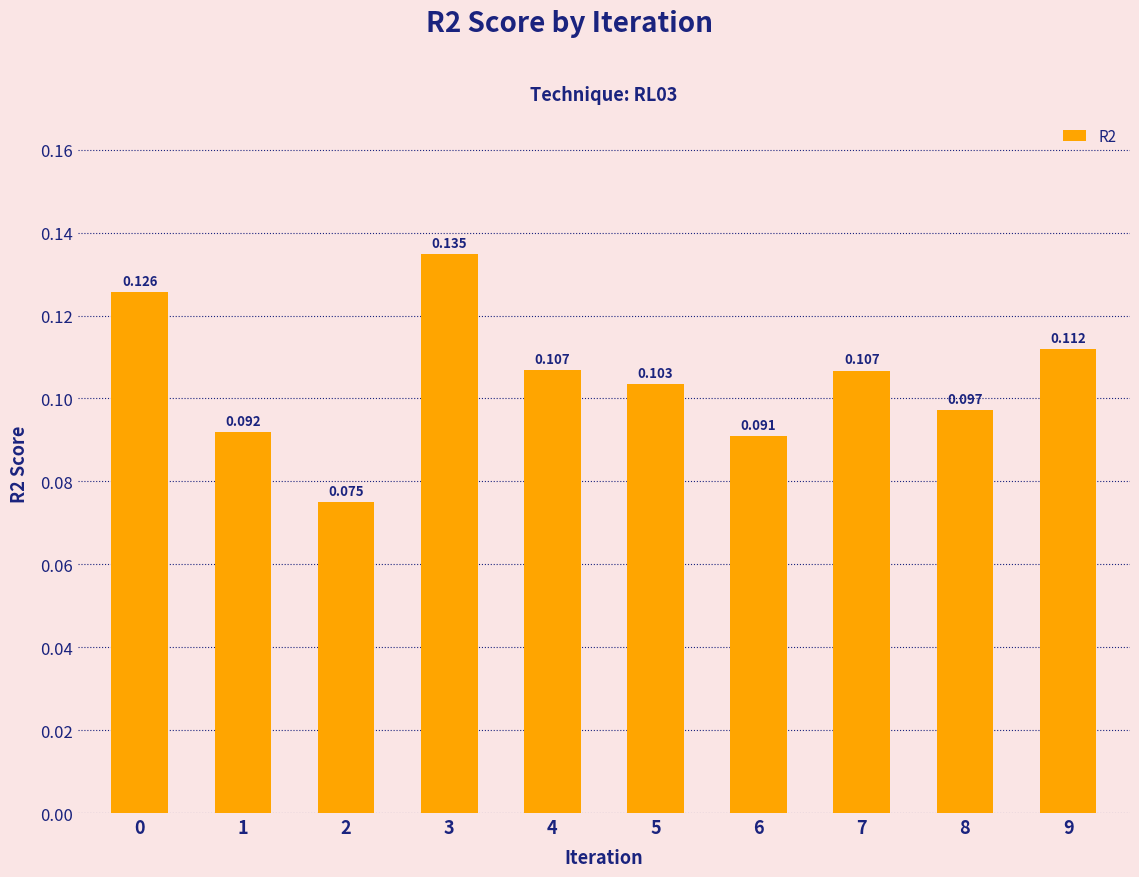

Are the bars horizontal?

No